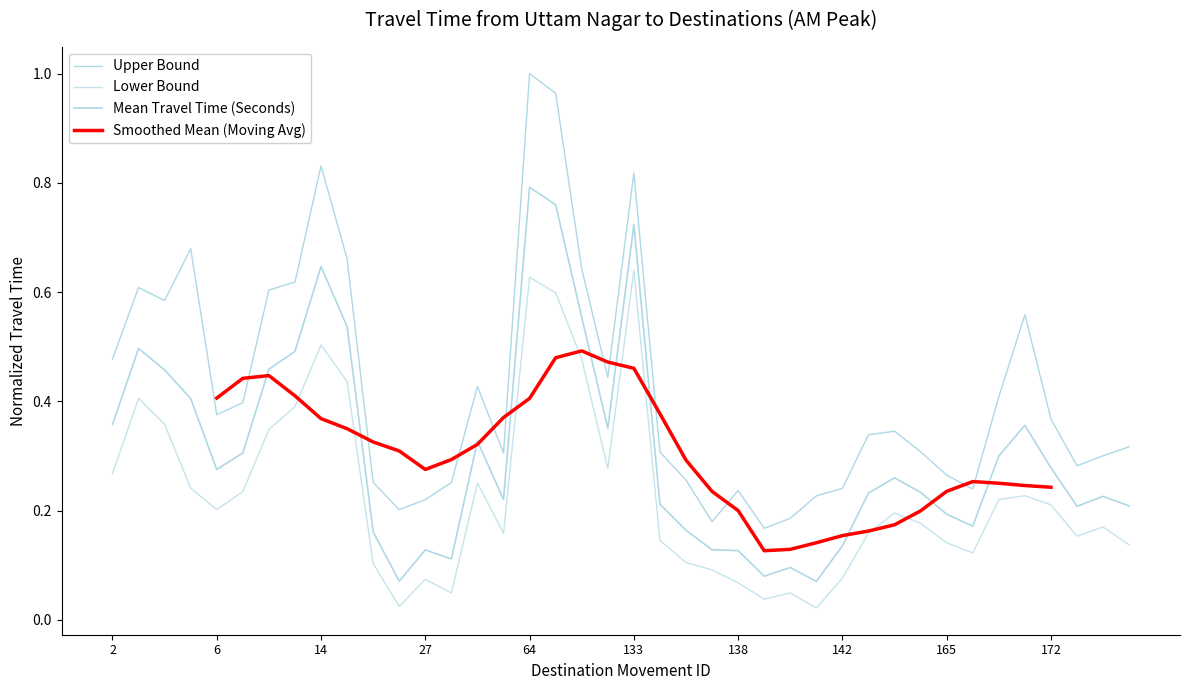

The Range - Lower Bound Travel Time (Seconds) series shows 0.2 at 143. True or false?

True